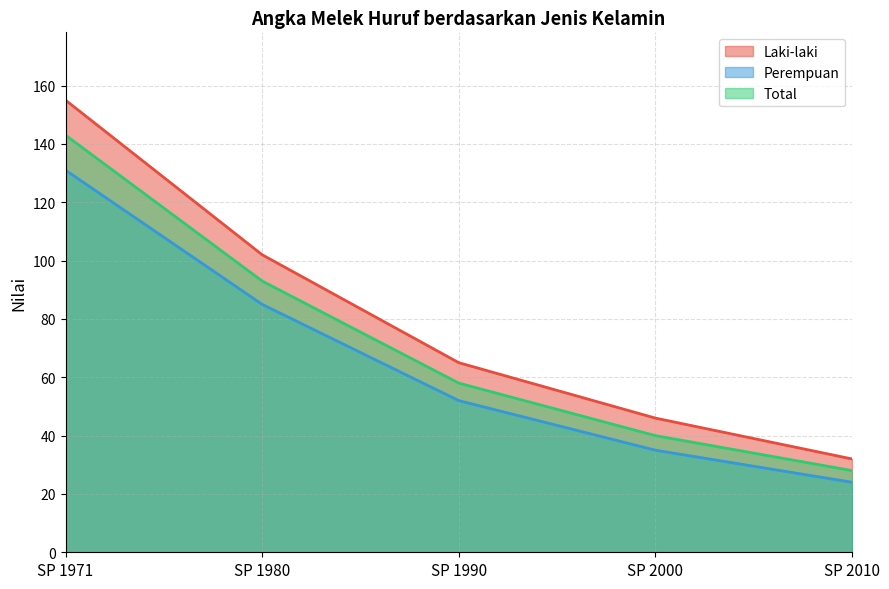

What is the value of the Laki-laki point at the 4th from the left?

46